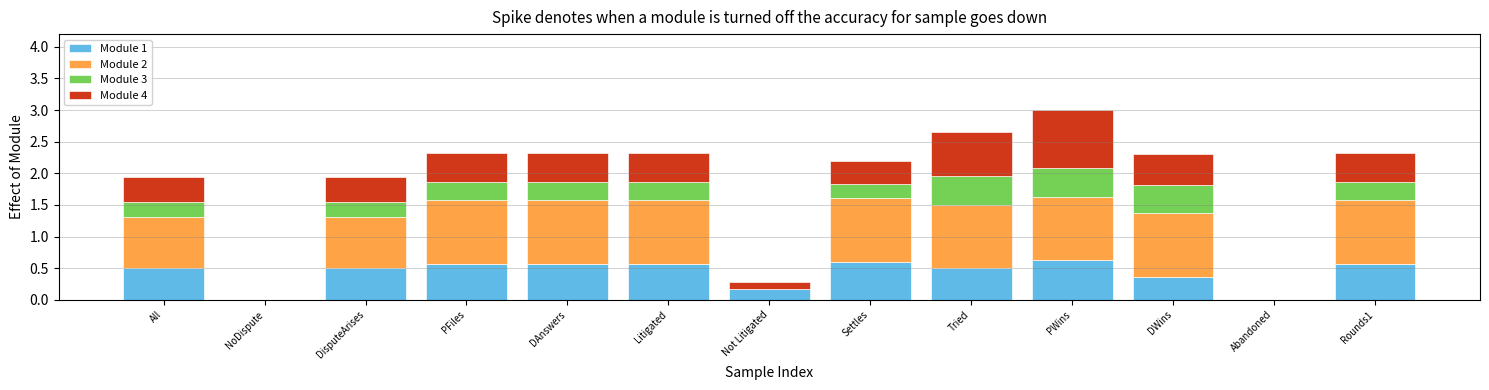

What is the maximum value for Module 1?

0.6